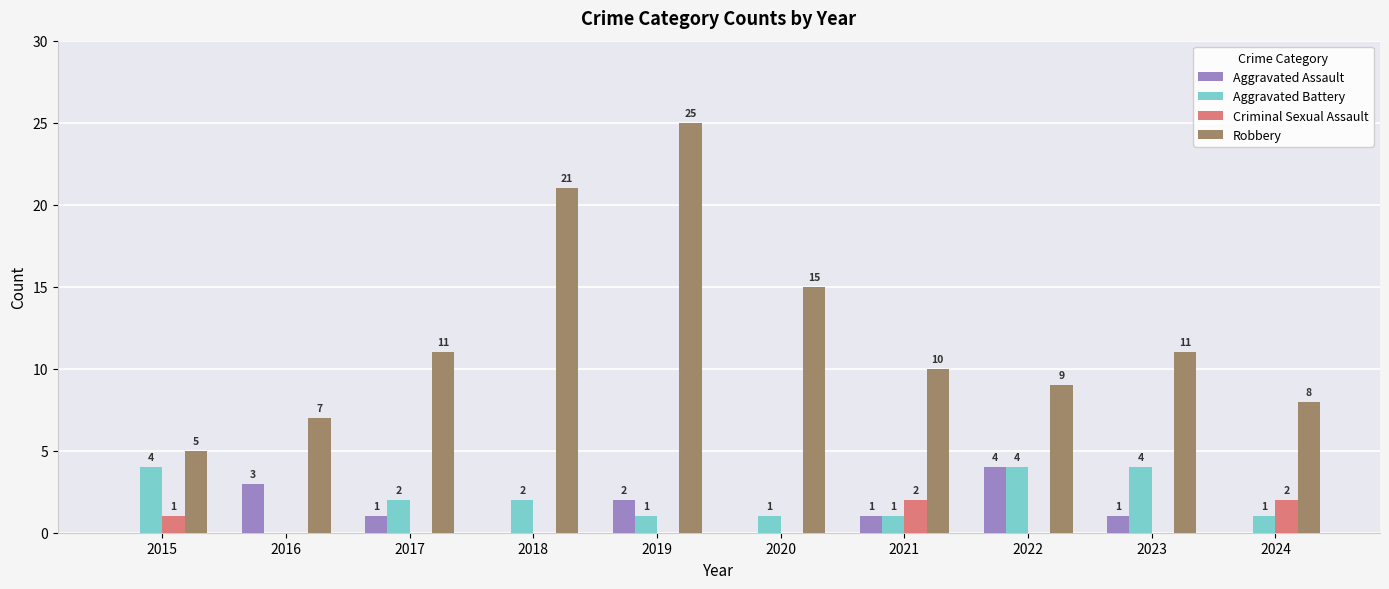

What is the sum of the Robbery values at 2024 and 2023?

19